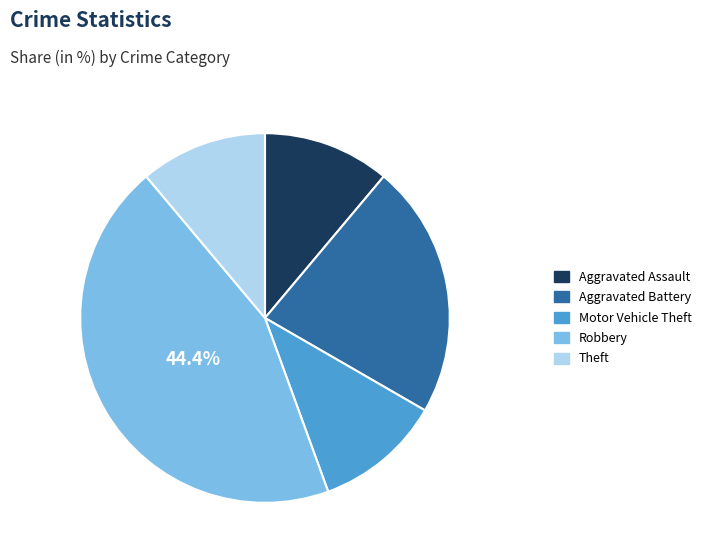

To the nearest percent, what is the difference between the largest and smallest slice percentages?

33%